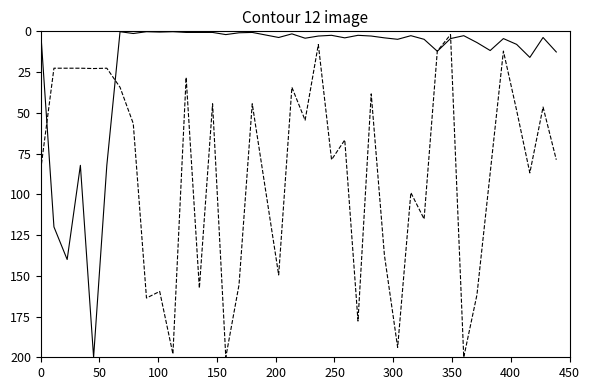

What is the maximum value shown in the chart?

200.0